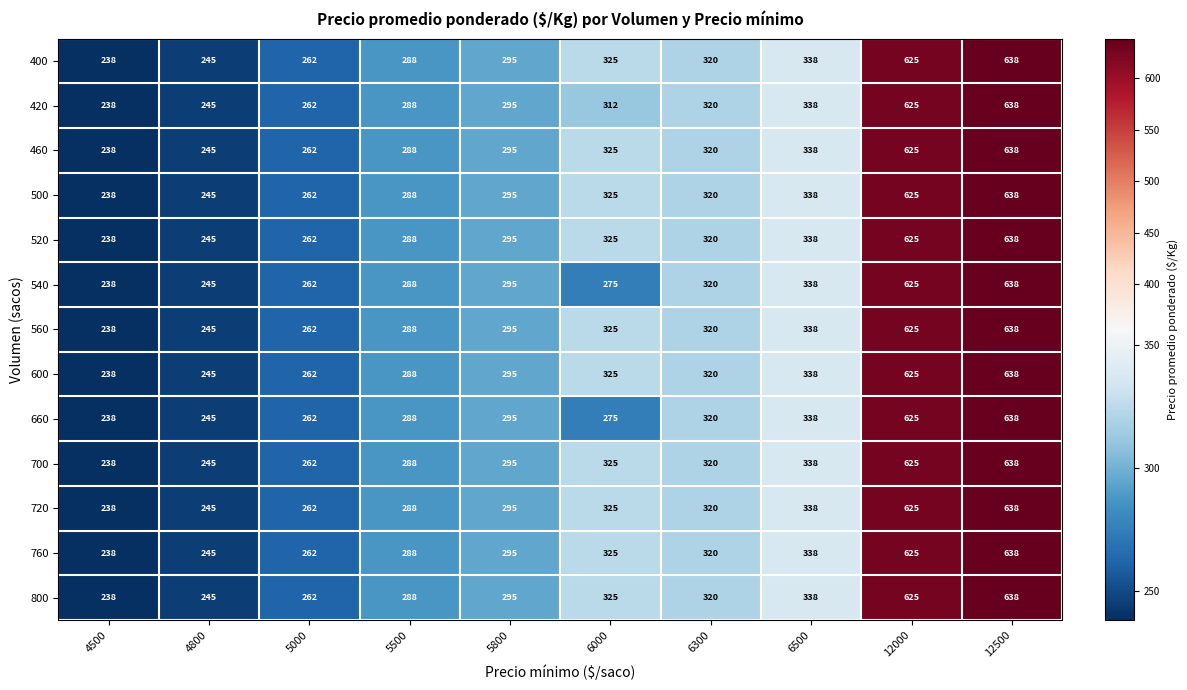

At how many categories does at least one series exceed 554?

2